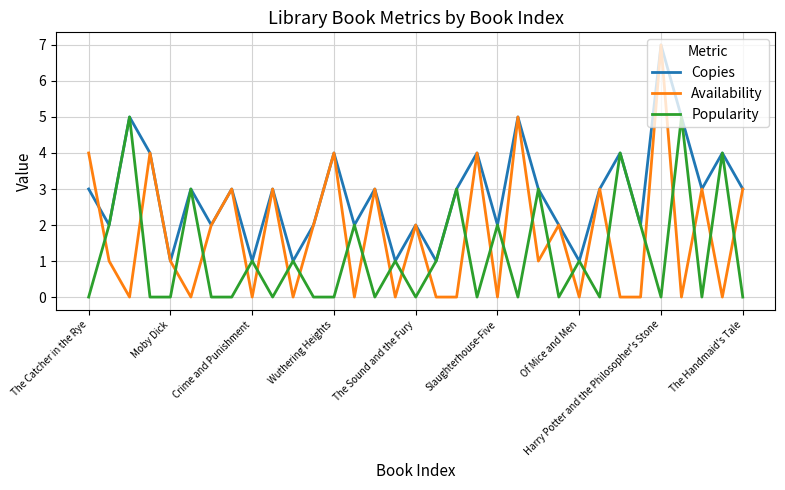

What are all the series names shown in the legend?

Copies, Availability, Popularity